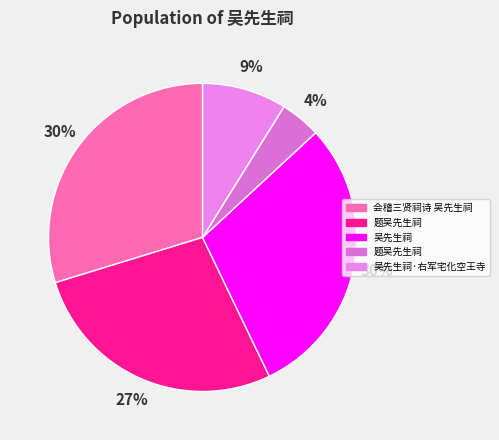

Count the number of slices in the pie.

5